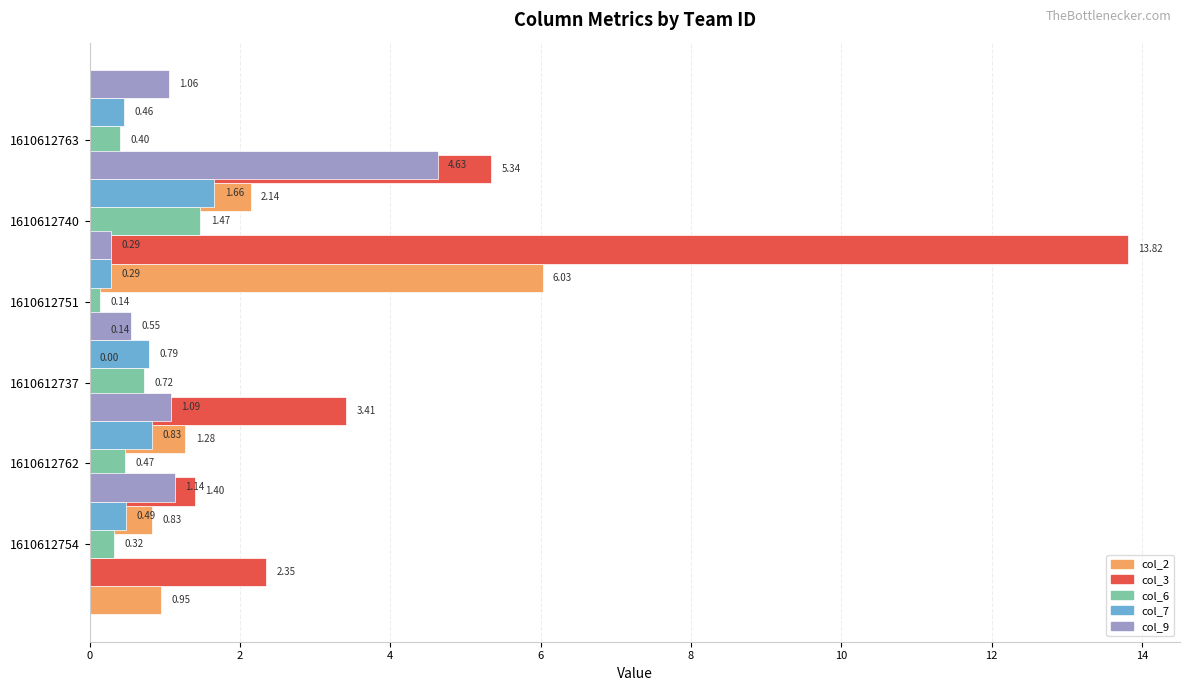

How many categories are shown in the chart?

6